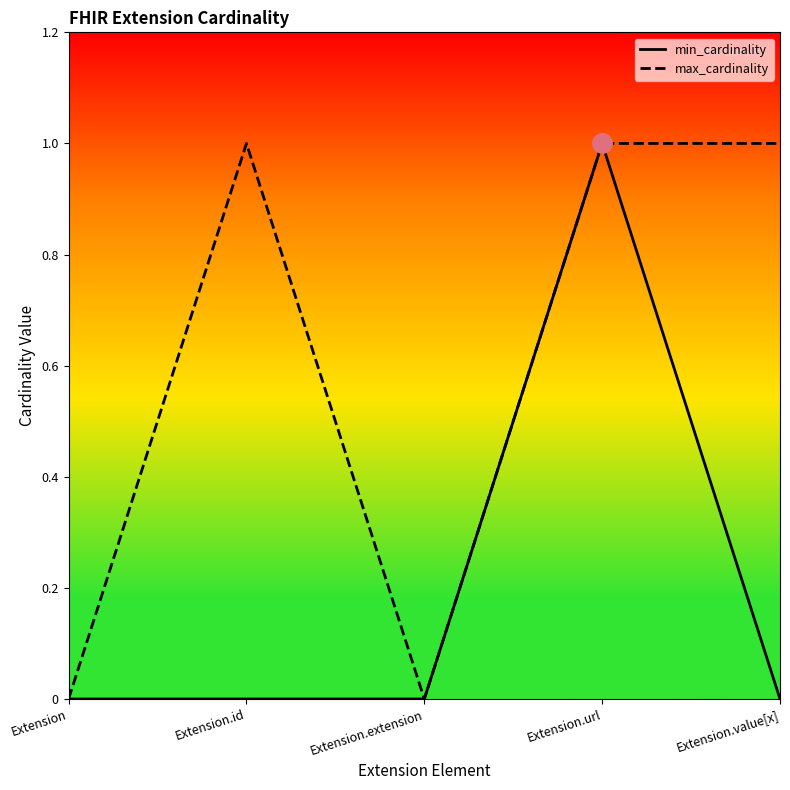

Is the value of min_cardinality at Extension greater than the value of max_cardinality at Extension.id?

No